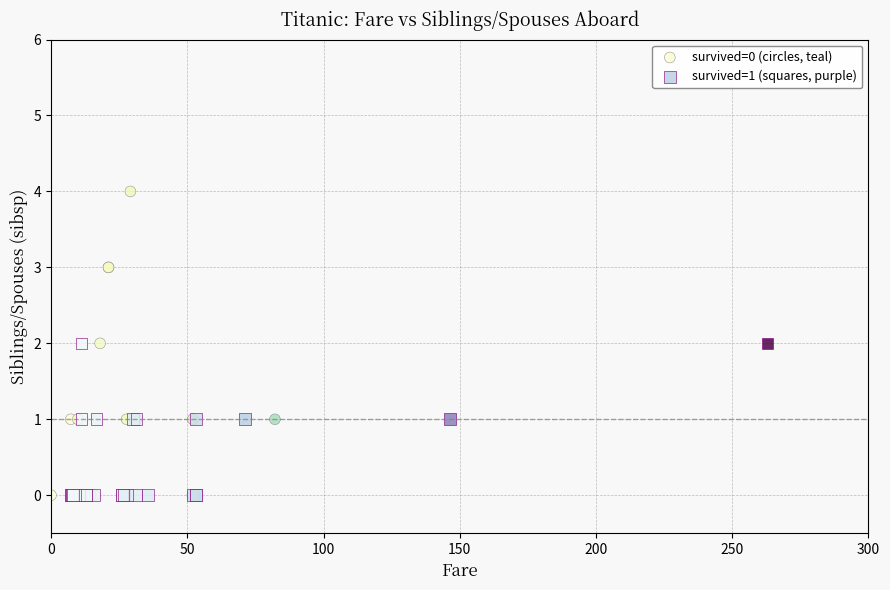

What are all the series names shown in the legend?

survived=0 (circles, teal), survived=1 (squares, purple)